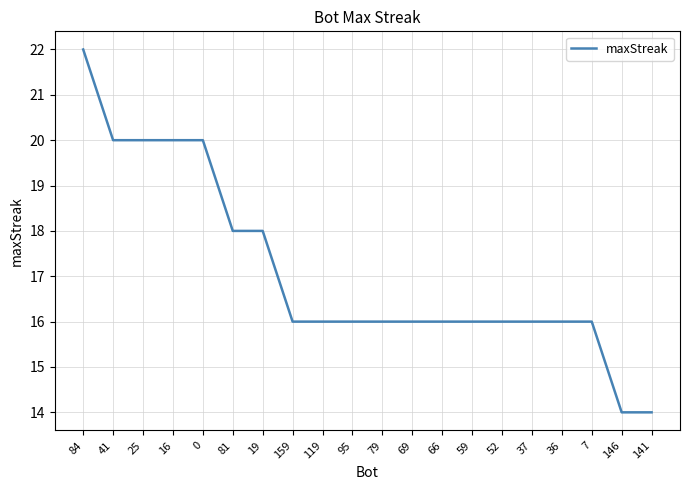

Reading left to right, what are all the values shown in this chart?

22	20	20	20	20	18	18	16	16	16	16	16	16	16	16	16	16	16	14	14